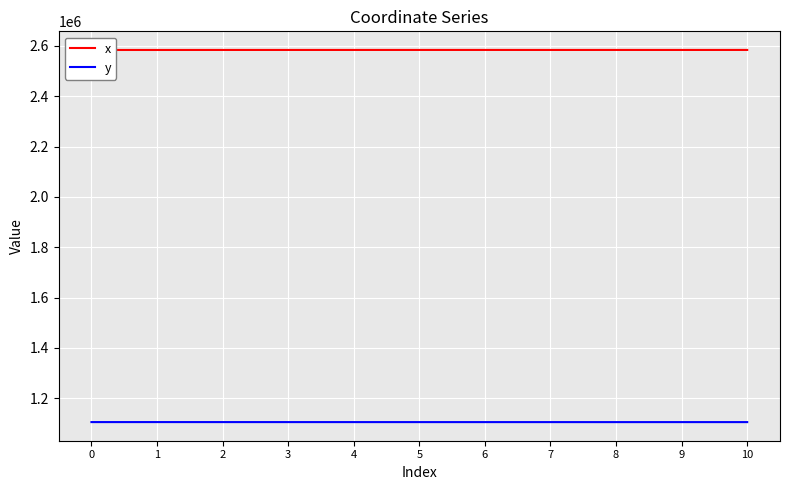

What is the sum of the x values at 10 and 7?

5167924.9